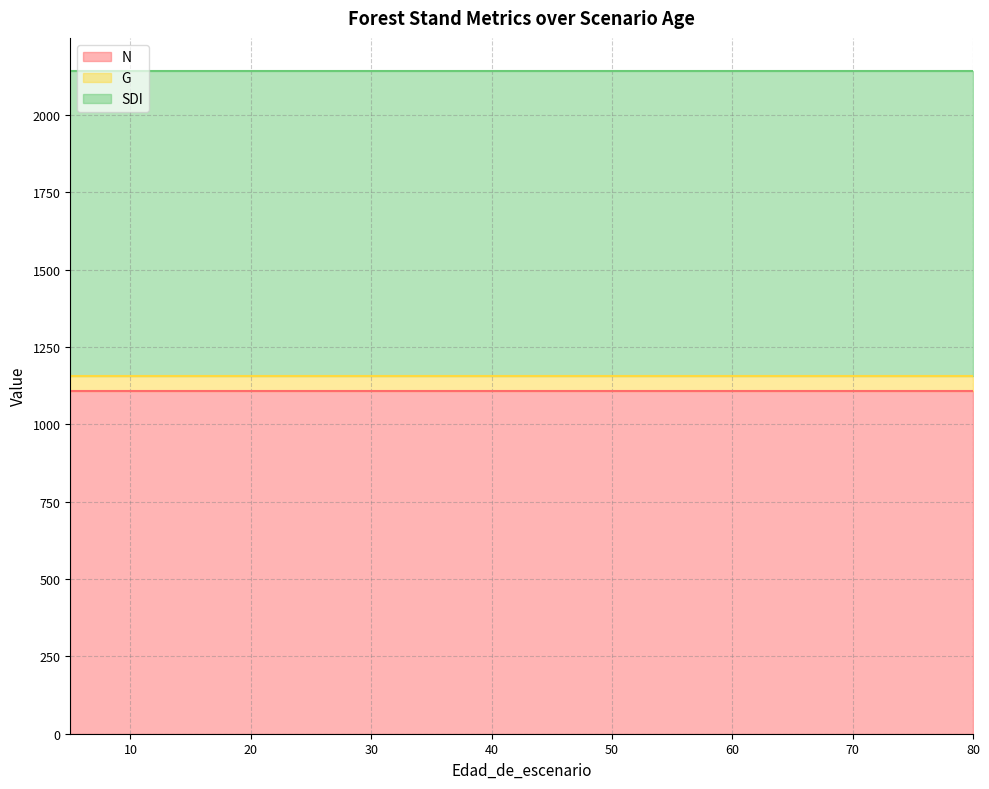

What is the sum of the N values at 75 and 5?

2217.1